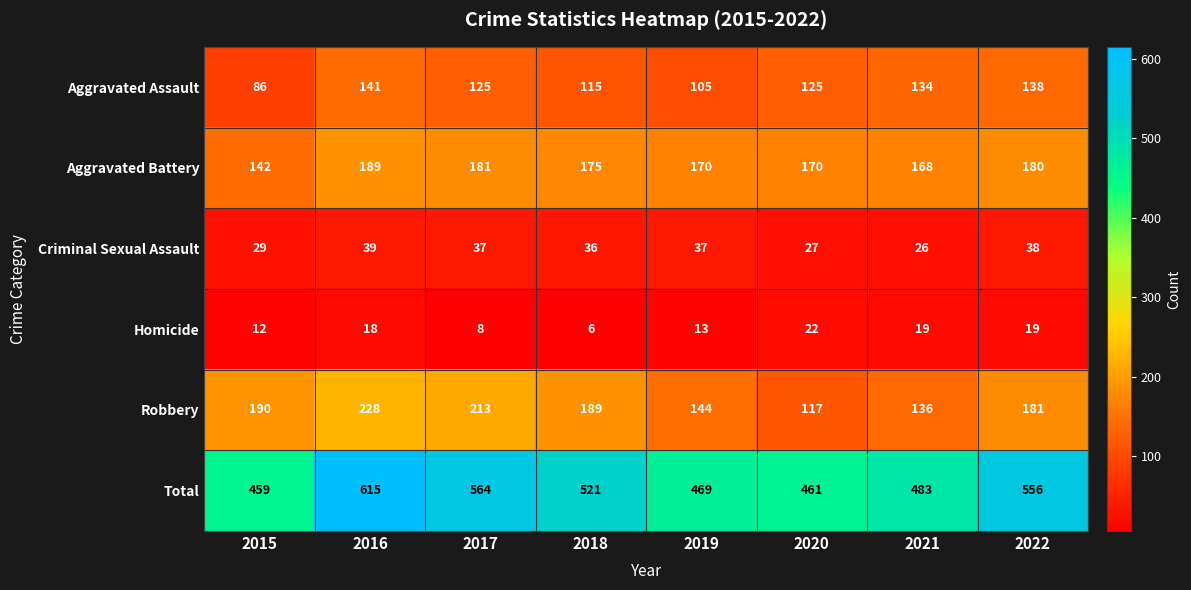

At which category is the sum across all series the highest?

2016